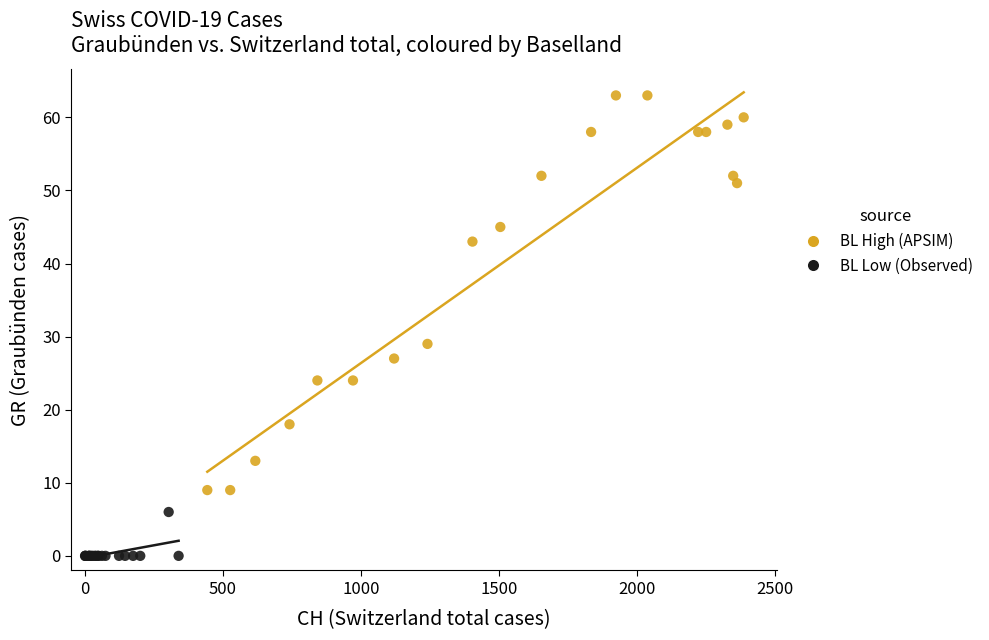

Which series has the widest spread of Y values?

BL High (APSIM)